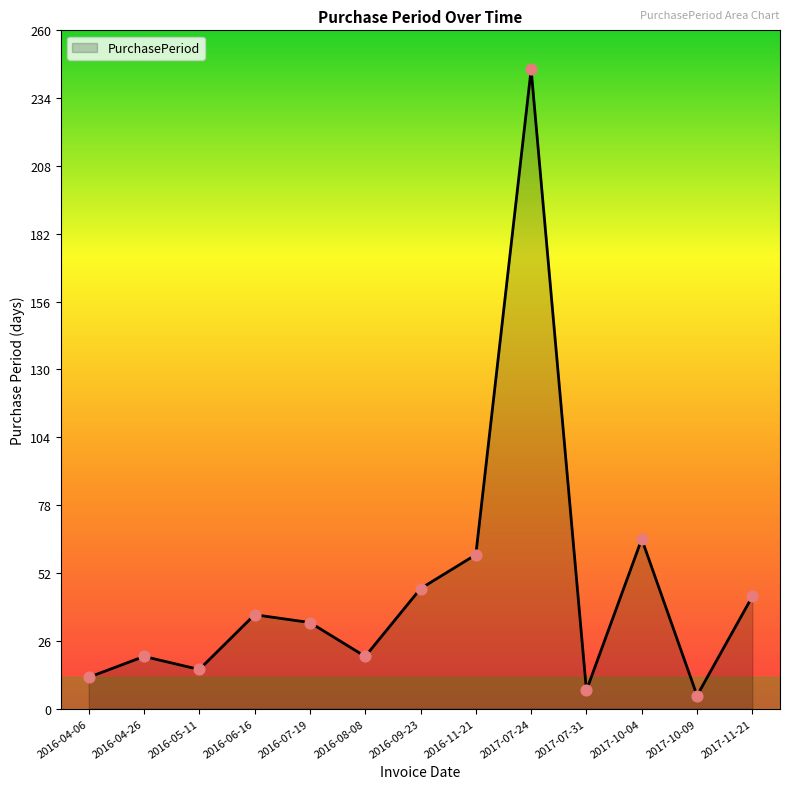

Which has a higher value, 2016-05-11 or 2016-09-23?

2016-09-23